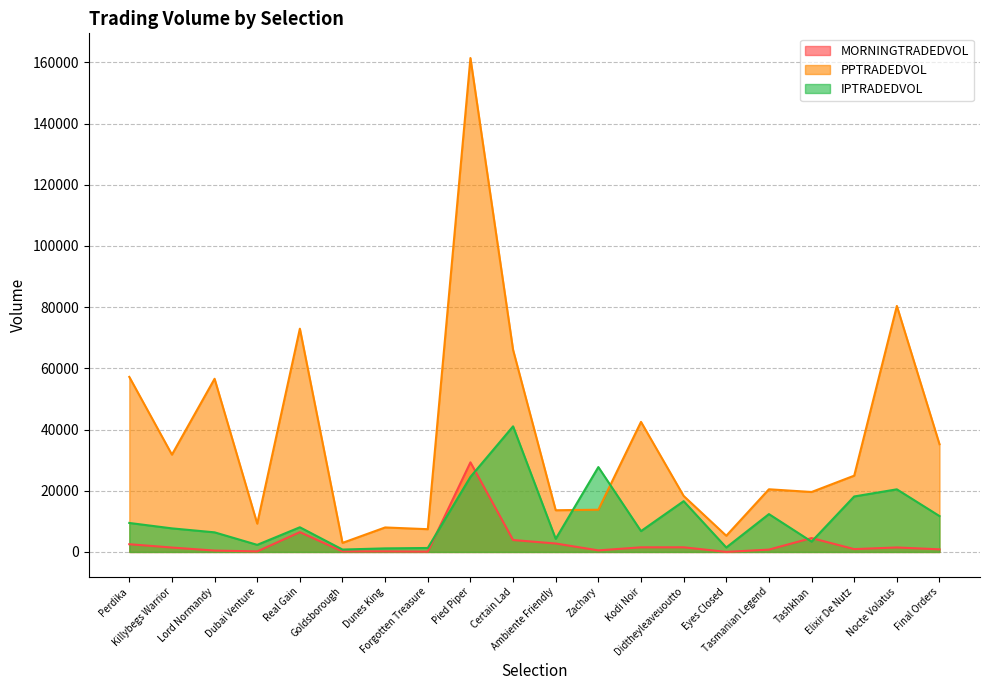

How many interior local valleys does the PPTRADEDVOL series have?

7